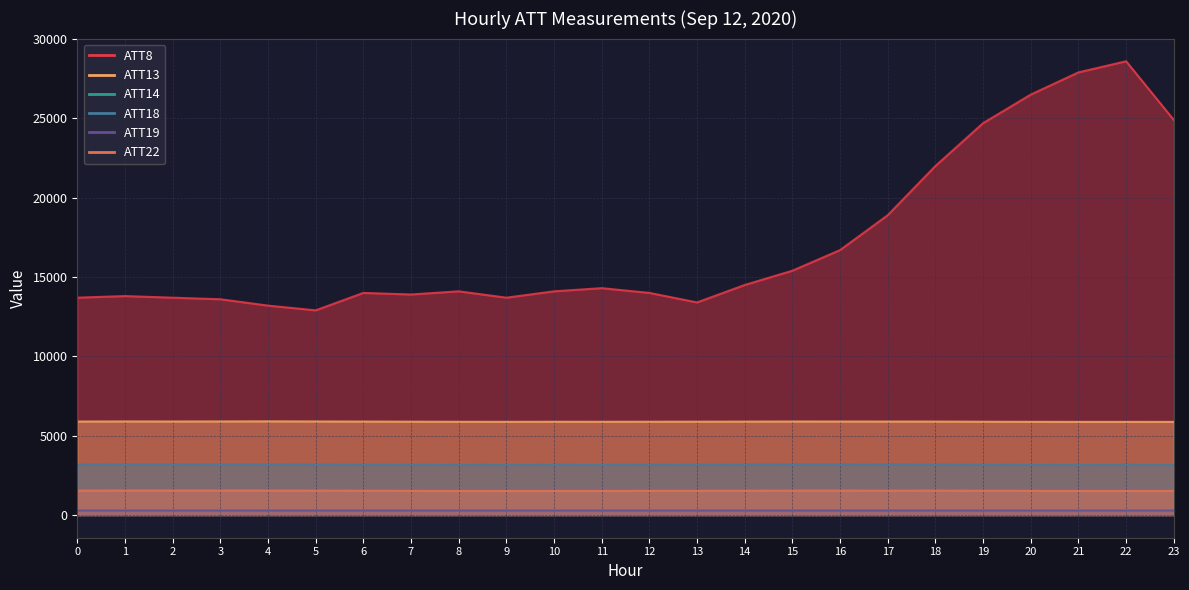

Reading right to left, transcribe all the data shown in this chart.

ATT8: 23=24900.0	22=28600.0	21=27900.0	20=26500.0	19=24700.0	18=22000.0	17=18900.0	16=16700.0	15=15400.0	14=14500.0	13=13400.0	12=14000.0	11=14300.0	10=14100.0	9=13700.0	8=14100.0	7=13900.0	6=14000.0	5=12900.0	4=13200.0	3=13600.0	2=13700.0	1=13800.0	0=13700.0
ATT13: 23=5870.9	22=5872.4	21=5871.8	20=5875.5	19=5881.4	18=5890.8	17=5892.1	16=5894.4	15=5894.8	14=5888.6	13=5883.9	12=5881.7	11=5878.8	10=5880.1	9=5875.4	8=5878.5	7=5884.5	6=5891.6	5=5897.3	4=5904.6	3=5899.2	2=5896.2	1=5899.1	0=5893.7
ATT14: 23=267.9	22=267.6	21=267.3	20=267.3	19=267.1	18=267.3	17=267.3	16=267.6	15=267.9	14=267.6	13=267.6	12=267.5	11=267.4	10=267.6	9=268.0	8=267.8	7=267.8	6=267.9	5=267.9	4=268.0	3=267.6	2=267.8	1=268.1	0=268.1
ATT18: 23=3157.0	22=3158.0	21=3155.6	20=3160.4	19=3167.6	18=3175.2	17=3175.9	16=3177.2	15=3177.4	14=3173.3	13=3167.4	12=3164.5	11=3161.8	10=3162.1	9=3156.7	8=3159.4	7=3164.7	6=3169.9	5=3175.6	4=3183.3	3=3183.4	2=3182.1	1=3180.8	0=3175.6
ATT19: 23=282.4	22=282.8	21=283.0	20=282.7	19=283.0	18=283.3	17=283.4	16=283.3	15=283.3	14=283.1	13=283.2	12=283.2	11=283.0	10=283.1	9=283.2	8=283.5	7=283.5	6=283.3	5=283.1	4=283.3	3=282.5	2=282.1	1=282.4	0=282.4
ATT22: 23=1518.7	22=1518.4	21=1517.8	20=1524.4	19=1531.3	18=1536.2	17=1535.2	16=1536.4	15=1536.1	14=1532.1	13=1526.1	12=1523.4	11=1521.2	10=1520.3	9=1515.3	8=1517.3	7=1524.0	6=1531.9	5=1537.0	4=1540.9	3=1542.6	2=1544.1	1=1542.6	0=1536.2